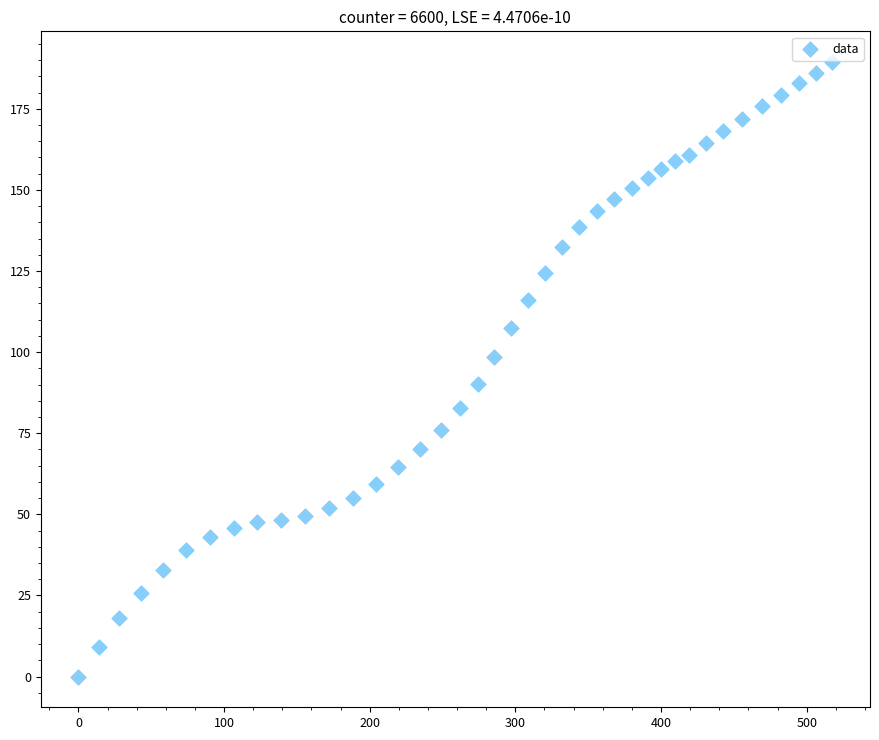

What is the range of X values (max minus min)?

517.6